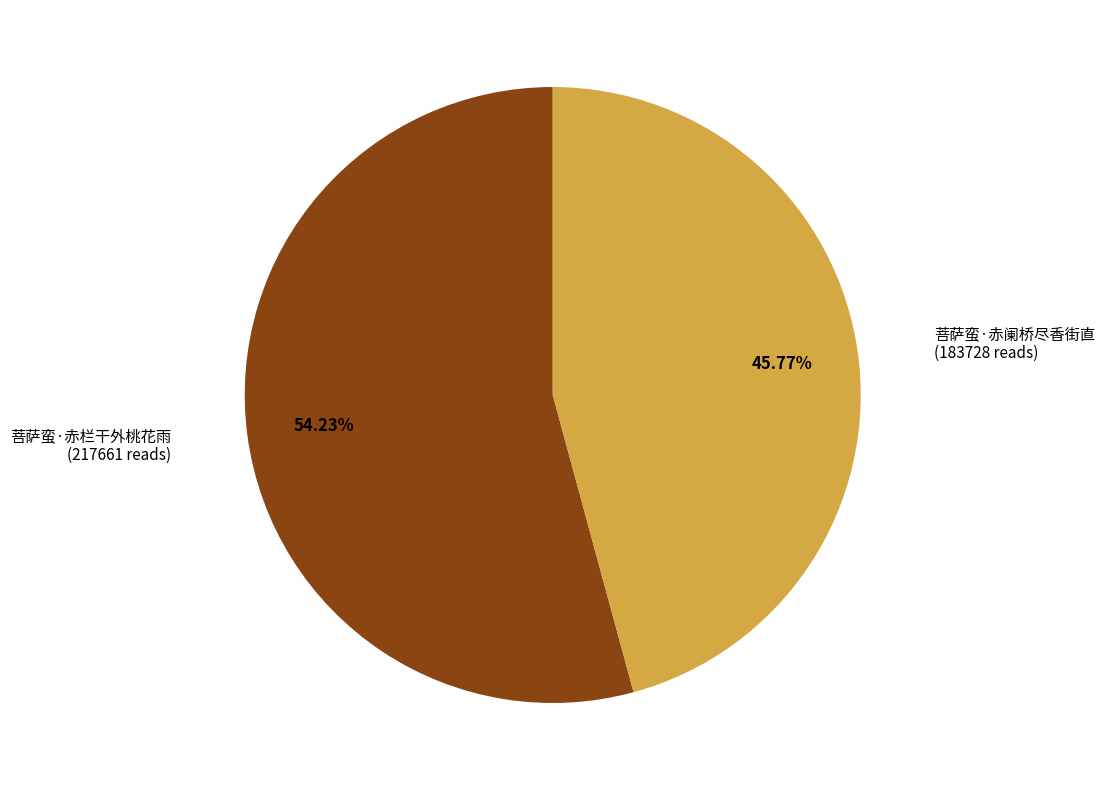

Is there a majority slice in this chart?

Yes